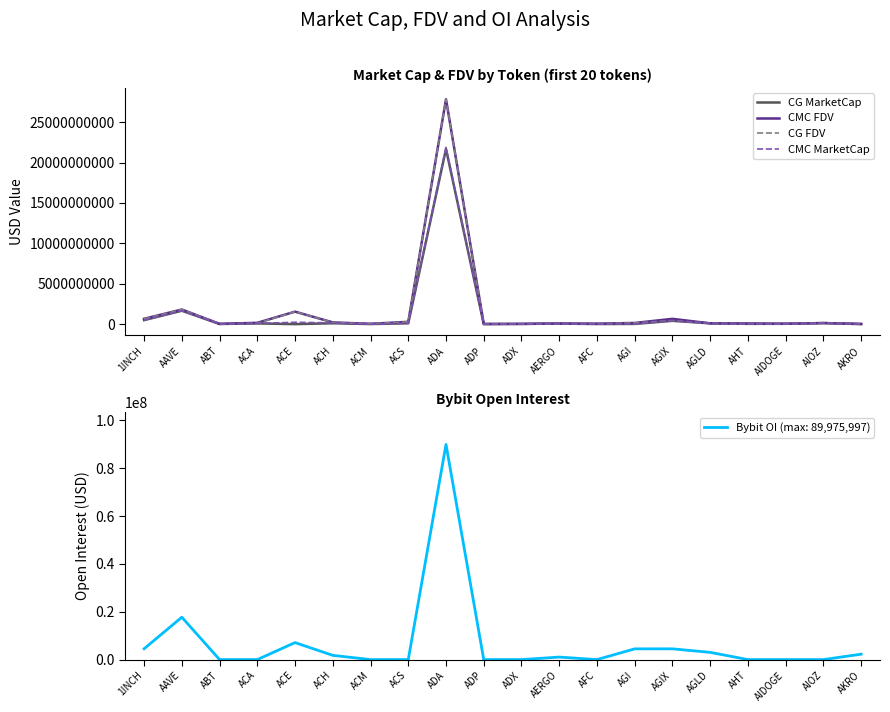

What is the label of the 13th point from the left?

AFC